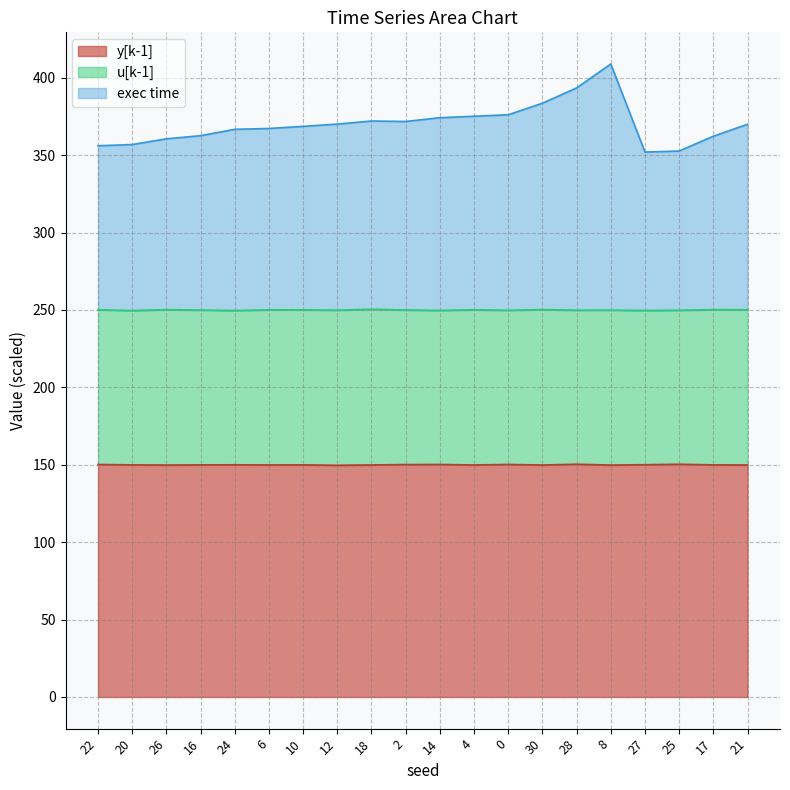

List the labels in order of exec time value, smallest first.

27, 25, 22, 20, 26, 17, 16, 24, 6, 10, 21, 12, 2, 18, 14, 4, 0, 30, 28, 8